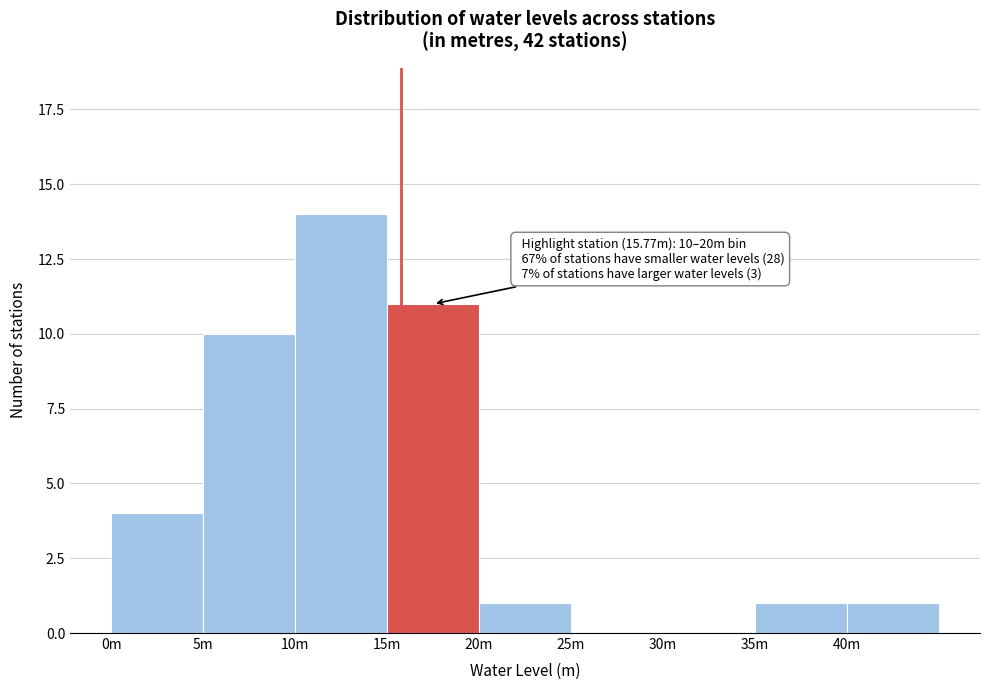

Reading left to right, what are all the values shown in this chart?

0m=4	5m=10	10m=14	15m=11	20m=1	25m=0	30m=0	35m=1	40m=1